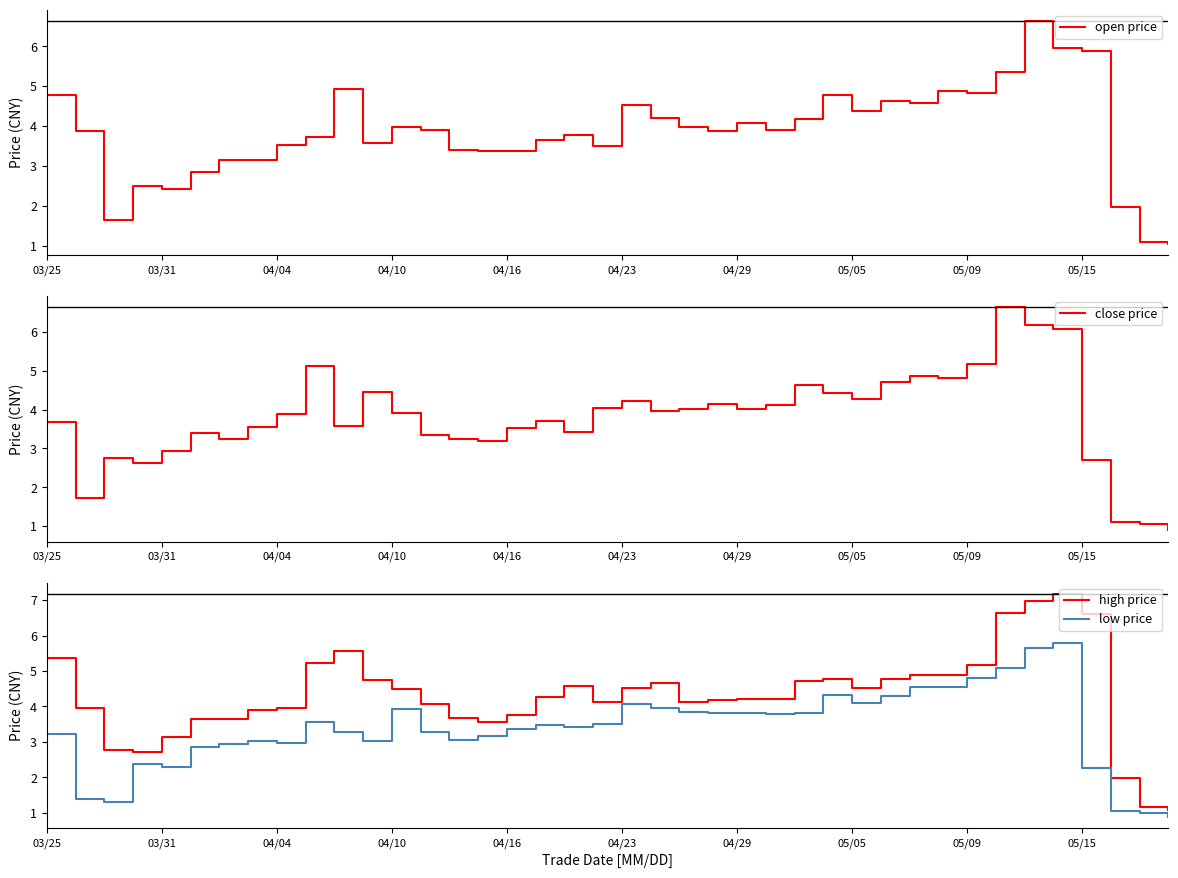

How many data points in low price are above 3?

29